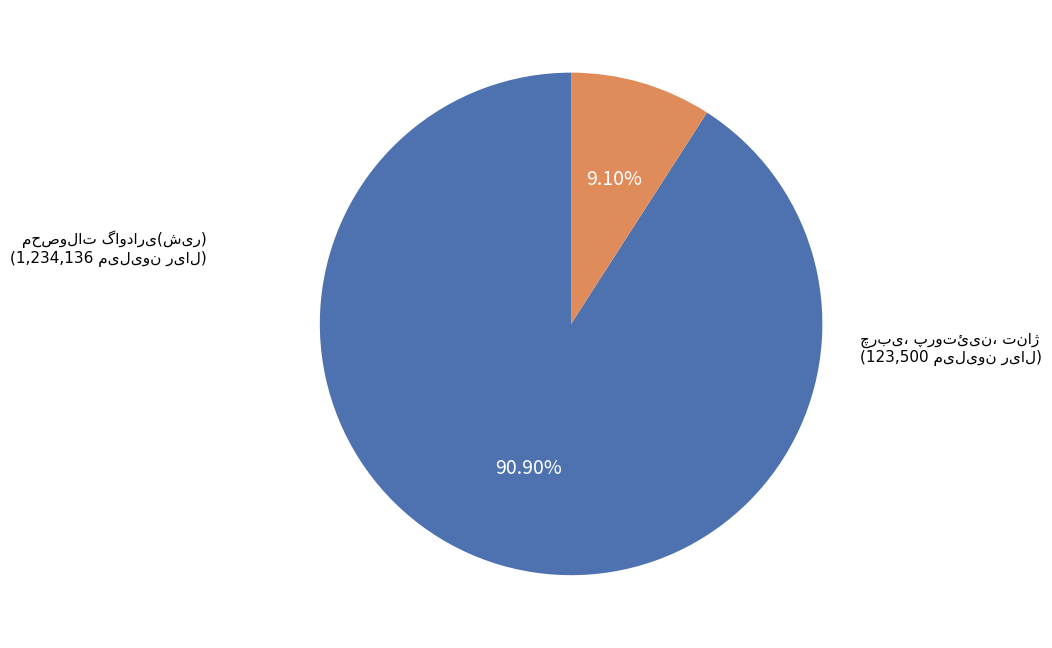

How many segments does this pie chart have?

2